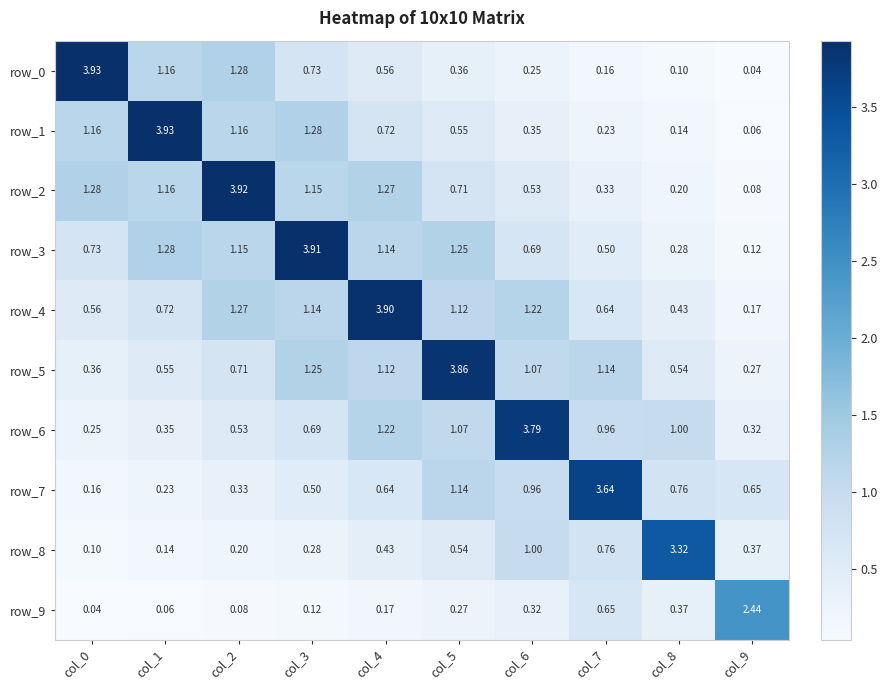

Which series has the largest total across all categories?

row_4